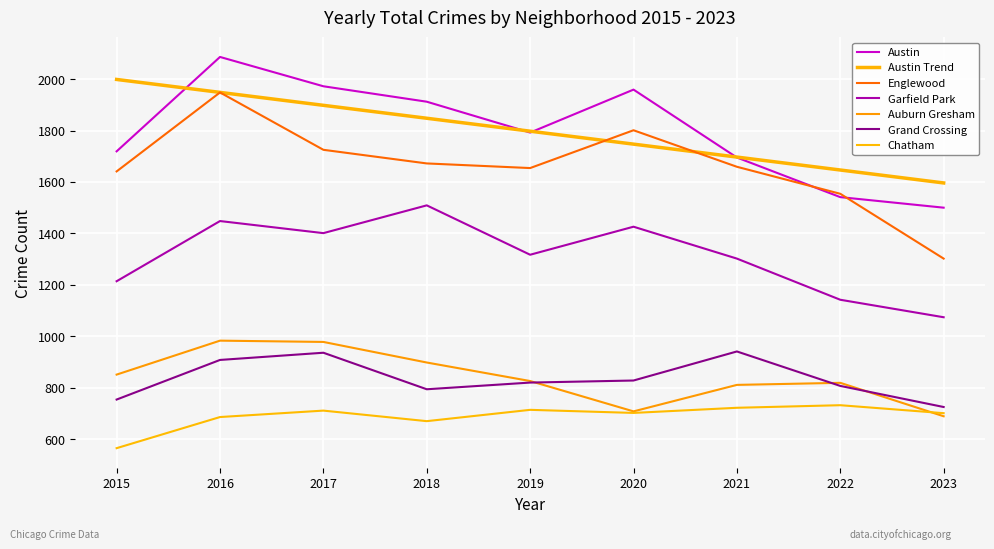

Read the Auburn Gresham value at 2018.

898.0